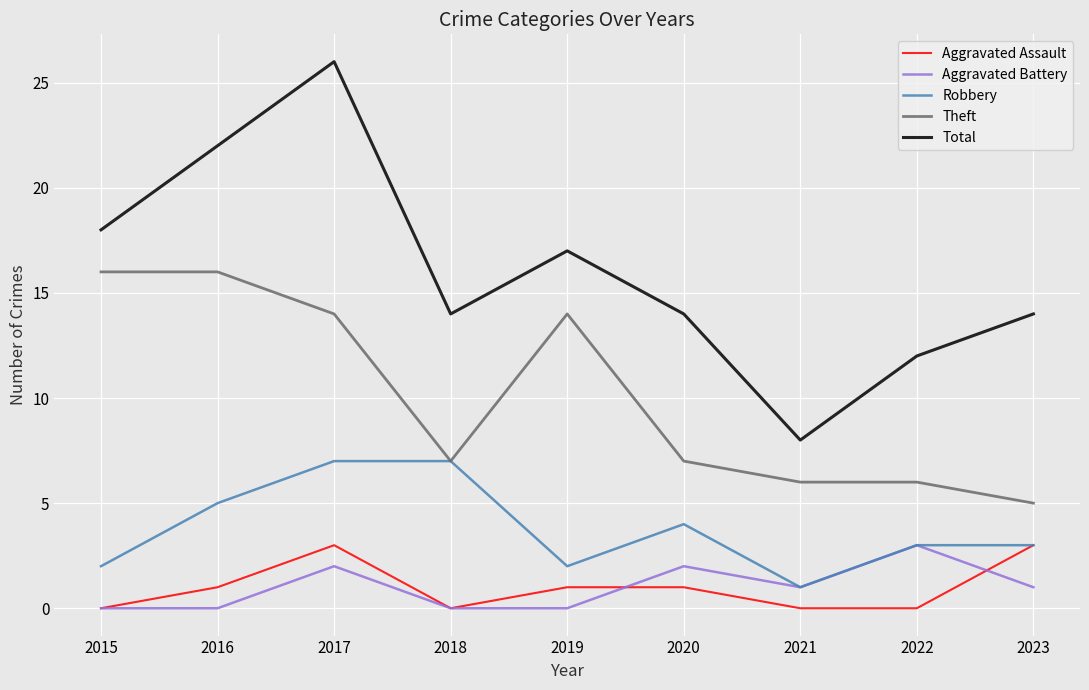

What is the greatest value displayed?

26